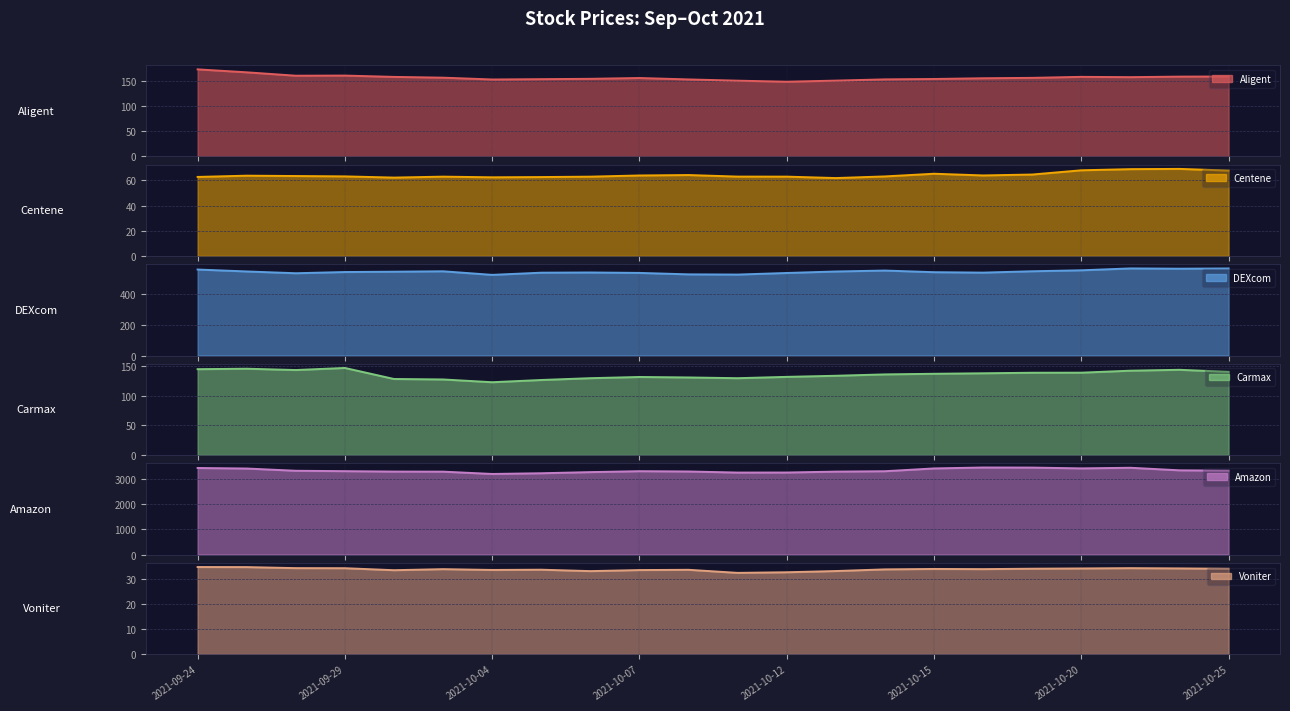

True or false: Centene and Amazon intersect in this chart.

False